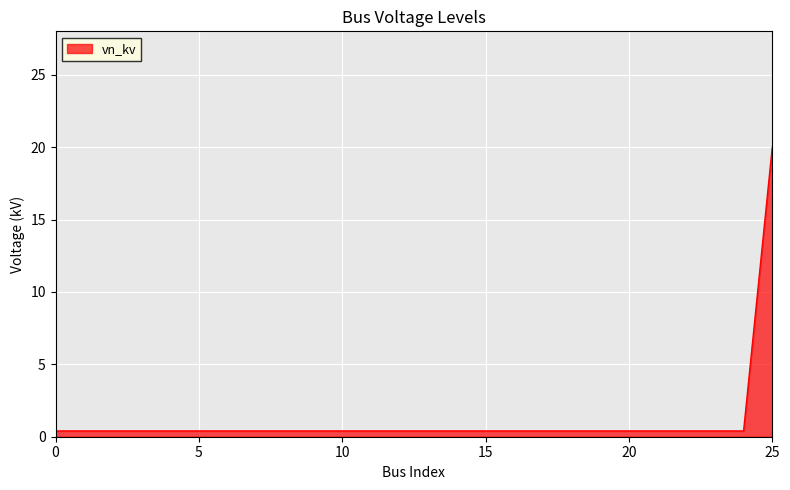

What is the maximum value shown in the chart?

20.0